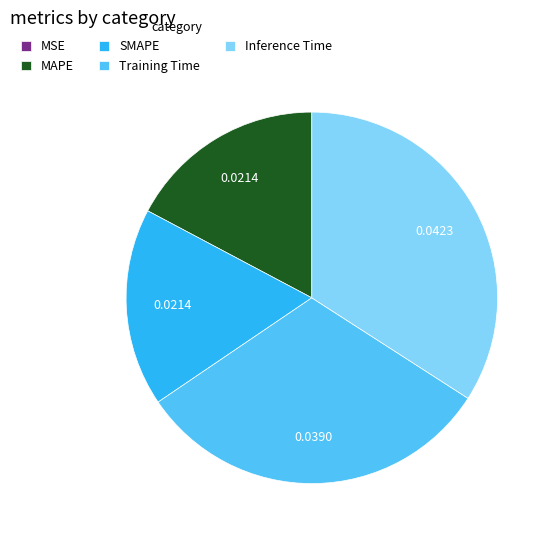

Does Inference Time represent more than half of the total?

No